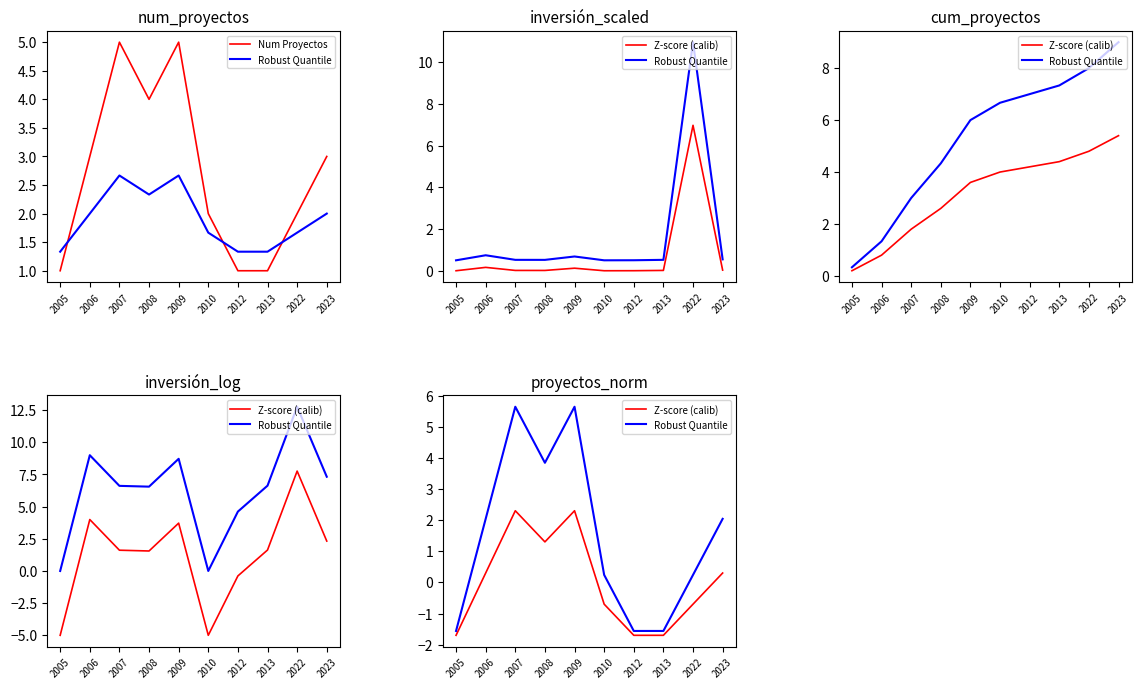

Where is the first local maximum for Z-score (calib)?

2007